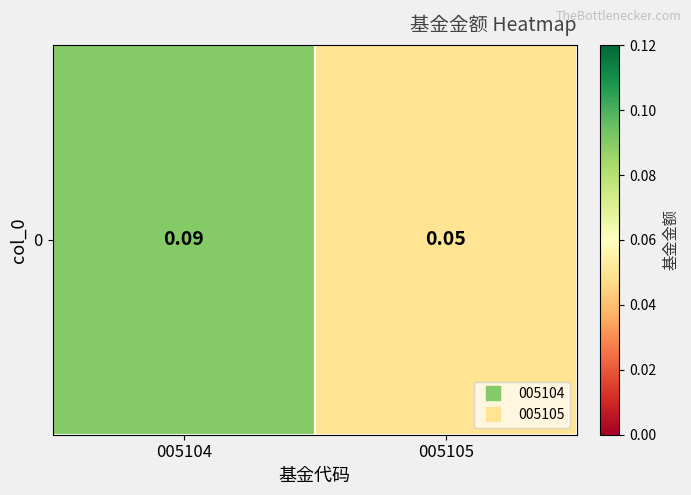

At which label is the value closest to 0?

005105